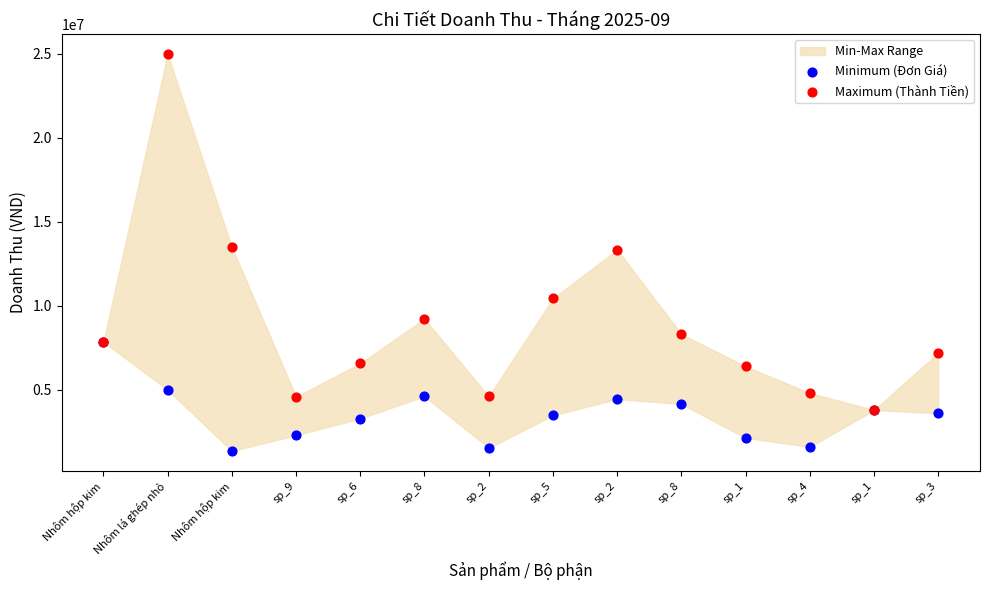

Which series reaches the maximum Y coordinate?

Maximum (Thành Tiền)